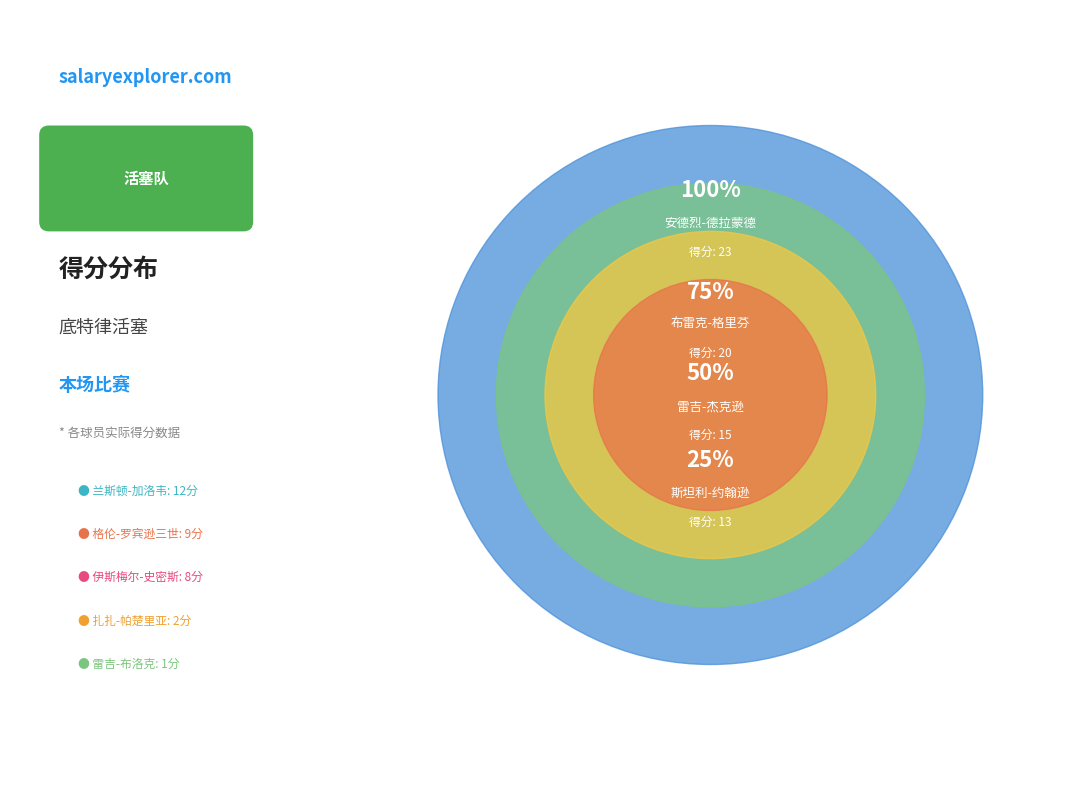

What is the ratio of the value at 伊斯梅尔-史密斯 to the value at 安德烈-德拉蒙德?

0.3